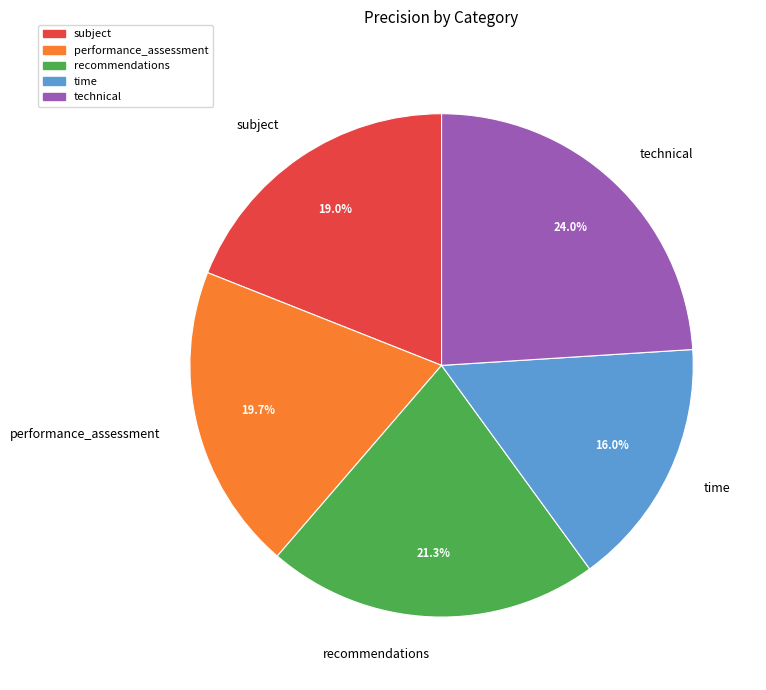

To the nearest percent, what is the difference between the largest and smallest slice percentages?

8%